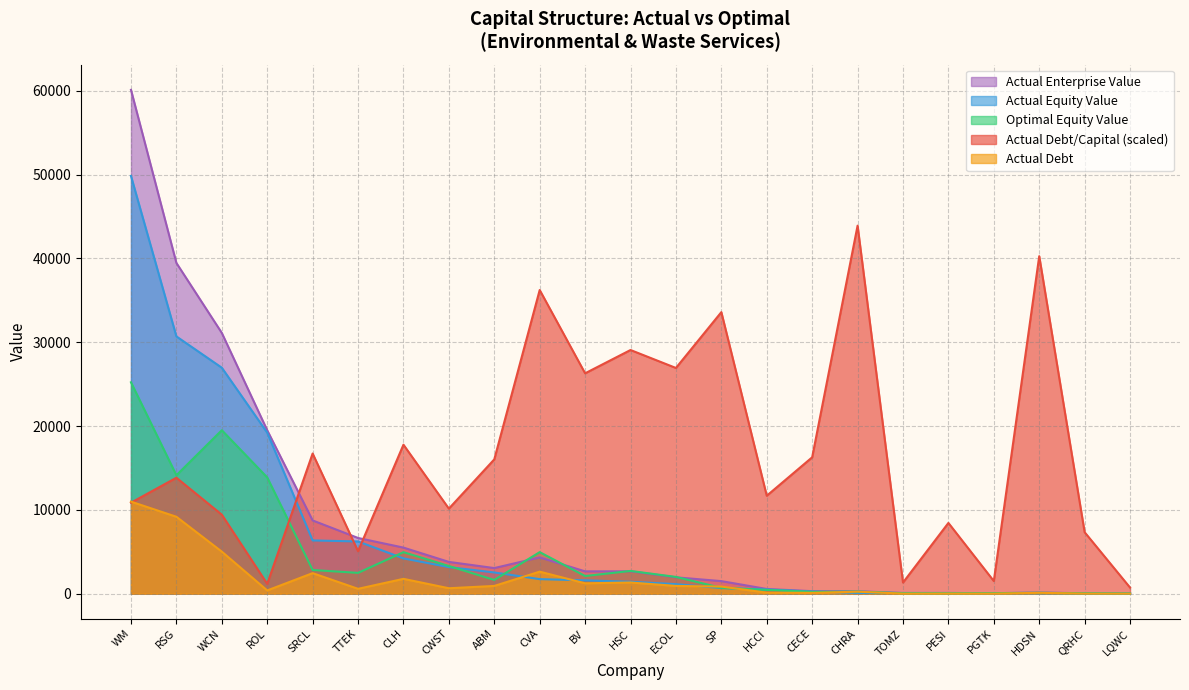

At which category does actual_enterprise_value reach its first local peak?

CVA